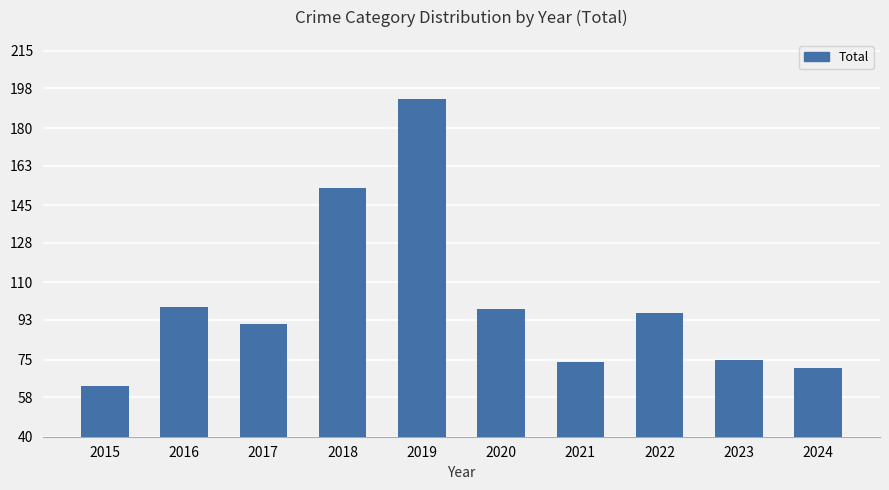

What is the difference between the values at 2023 and 2016?

24